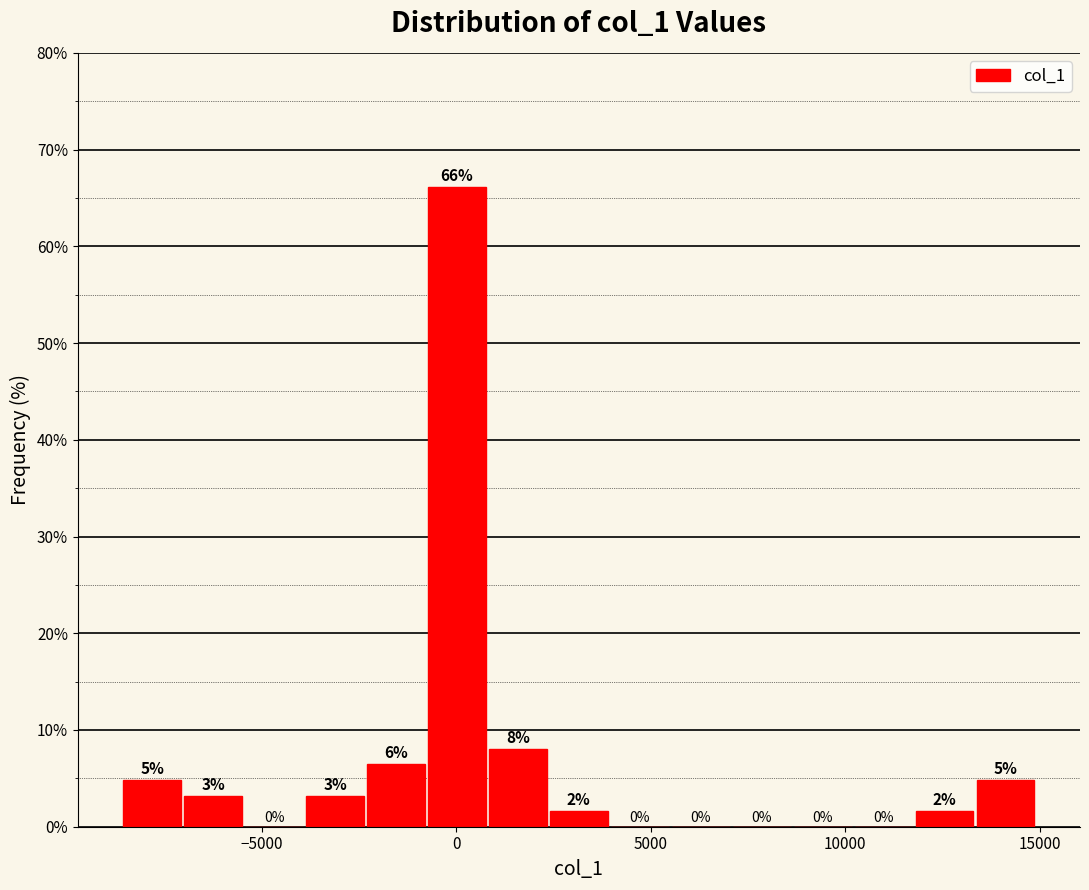

Around what value on the x-axis is the tallest bar? Give the approximate position of its centre, as read against the axis.

0